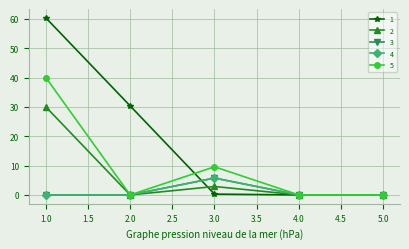

Which category has the highest value in the 4 series?

3